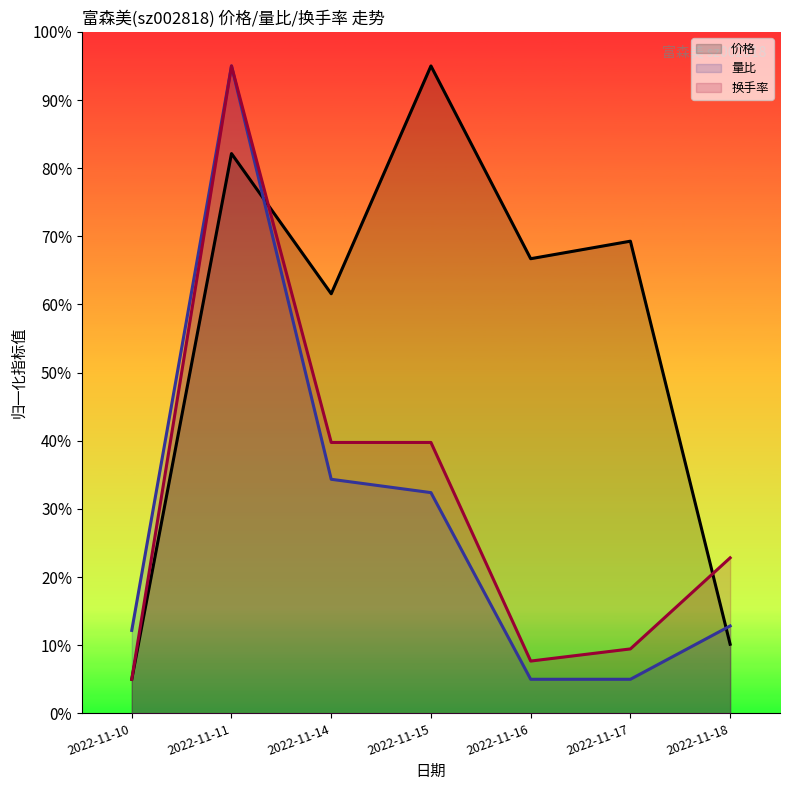

At which label does 换手率 first exceed 22?

2022-11-11